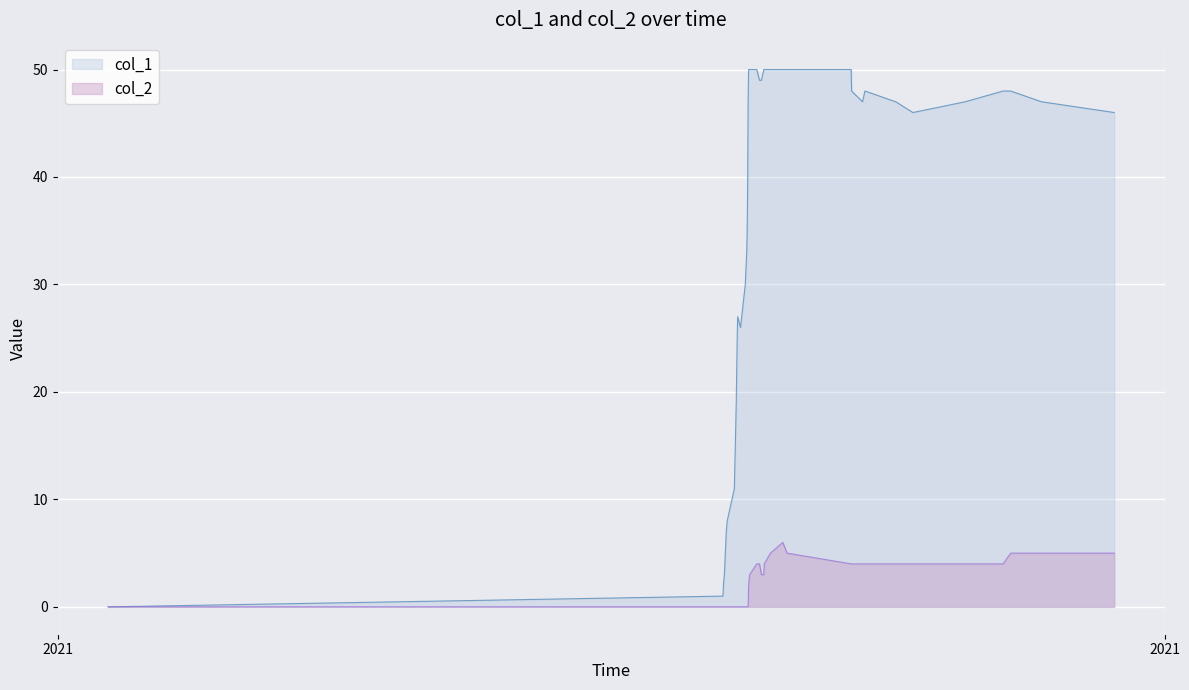

Which series has the widest spread of values?

col_1